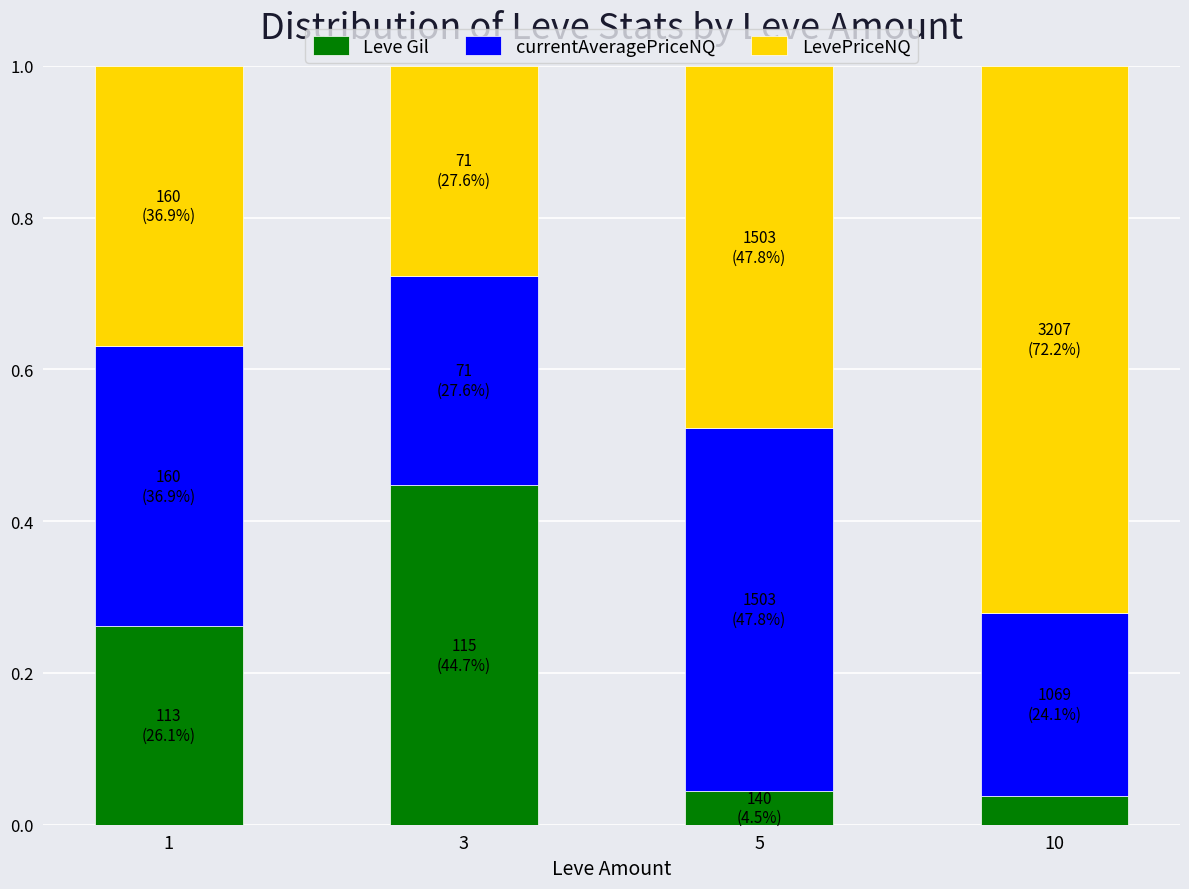

At which label does Leve Gil reach its peak?

3